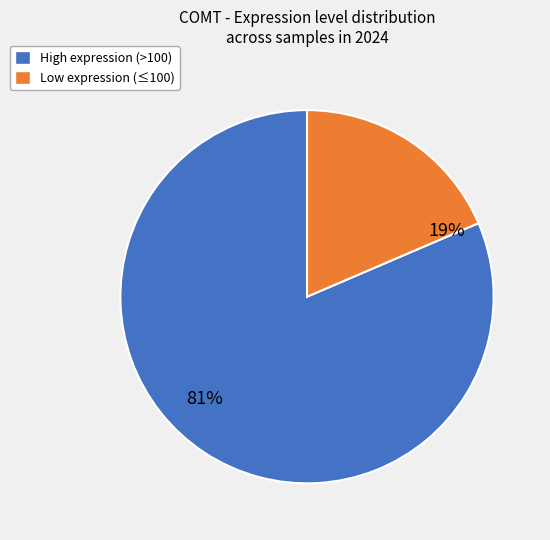

Does any single category account for the majority?

Yes